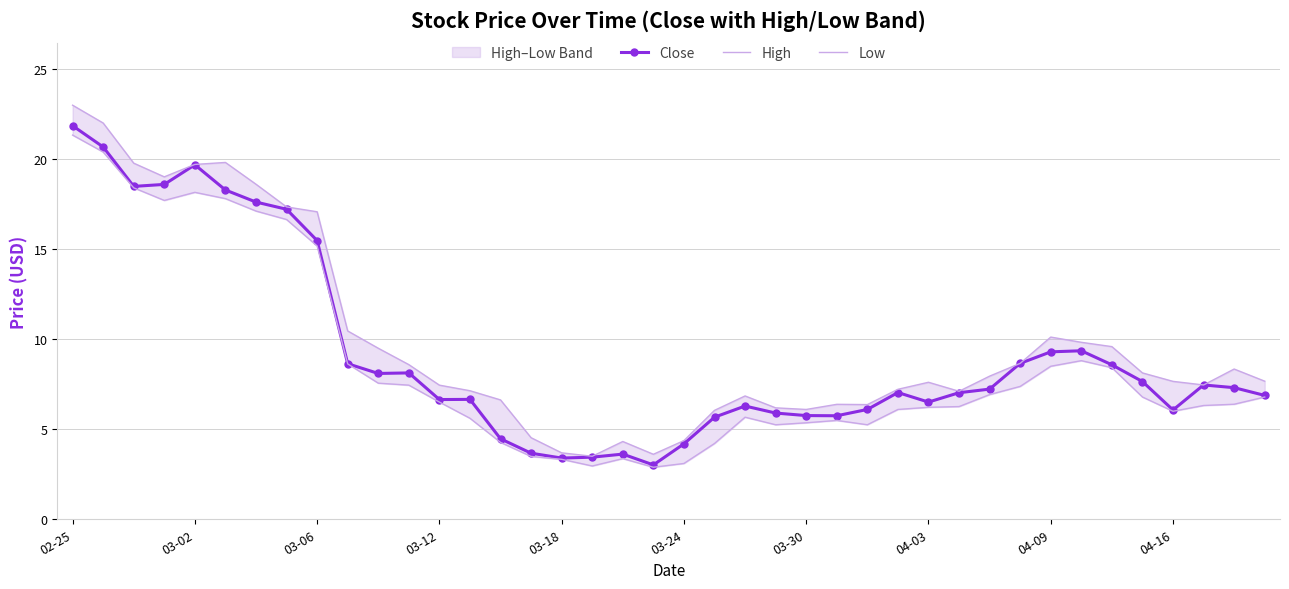

What is the difference between the second highest and minimum values in the High series?

18.5